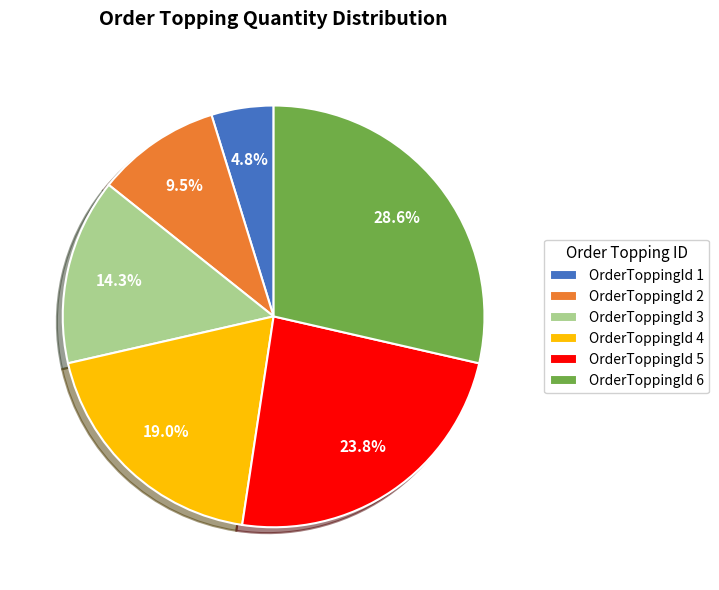

Is there a majority slice in this chart?

No